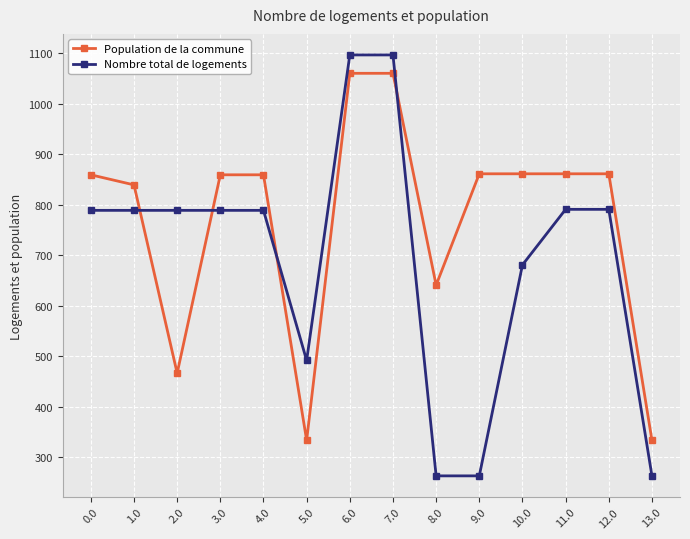

Rank the series at 13.0 from highest to lowest value.

Population de la commune, Nombre total de logements